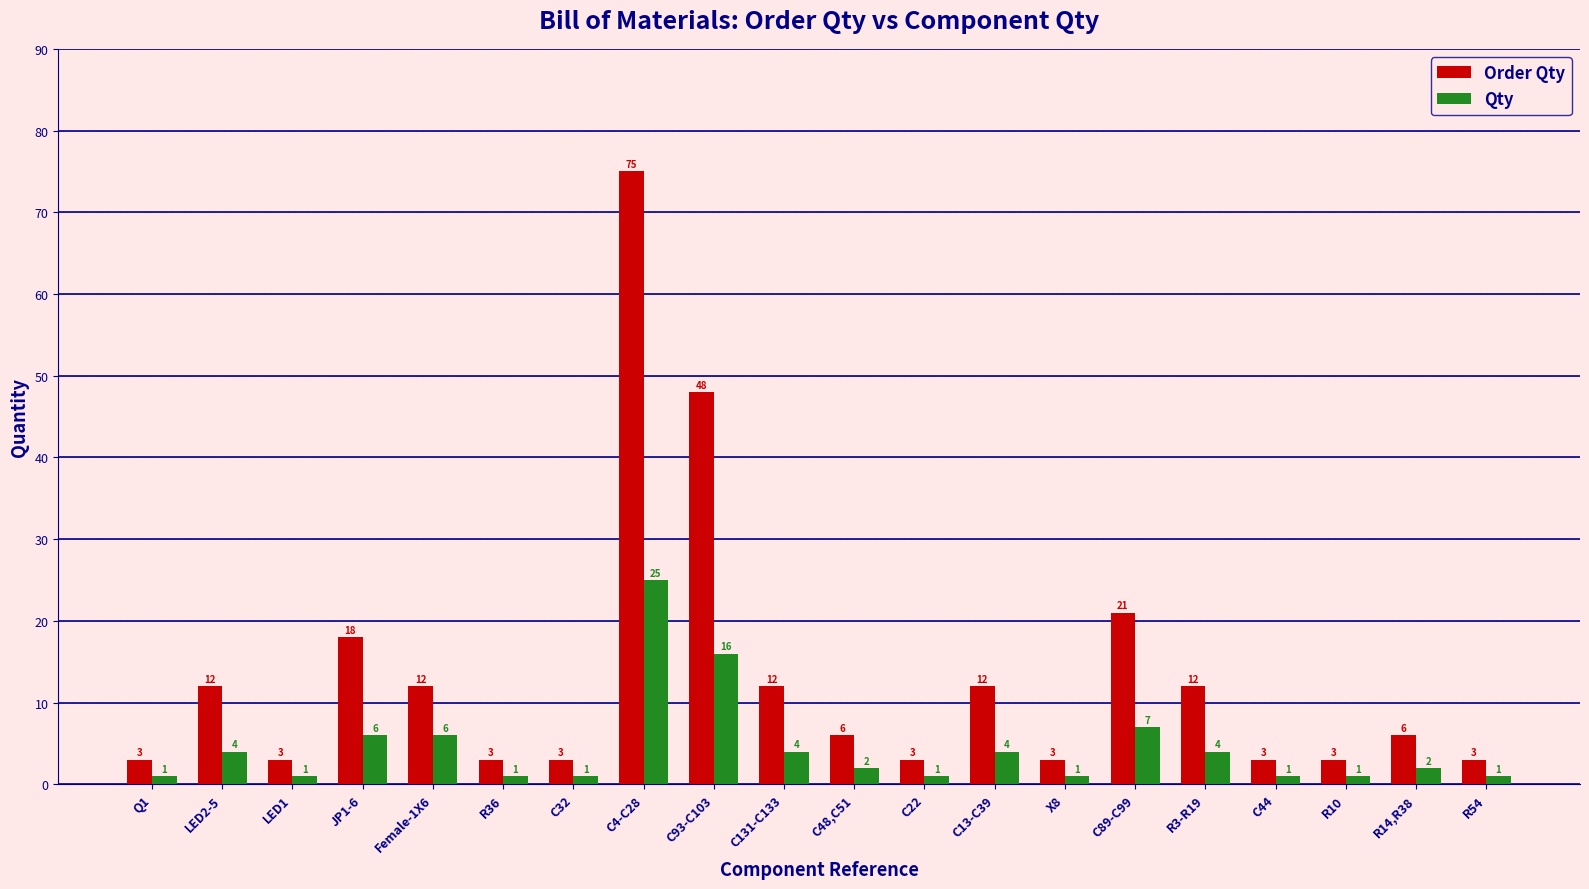

At which label does Order Qty first exceed 6?

LED2-5